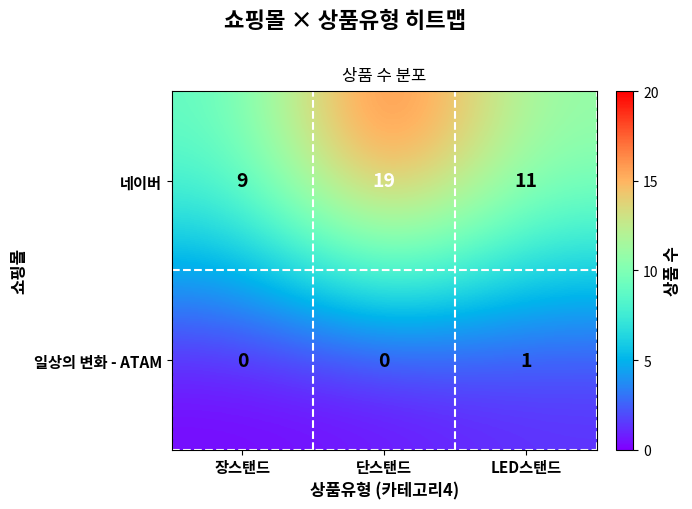

Count the 네이버 values in the range 9 to 19.

3